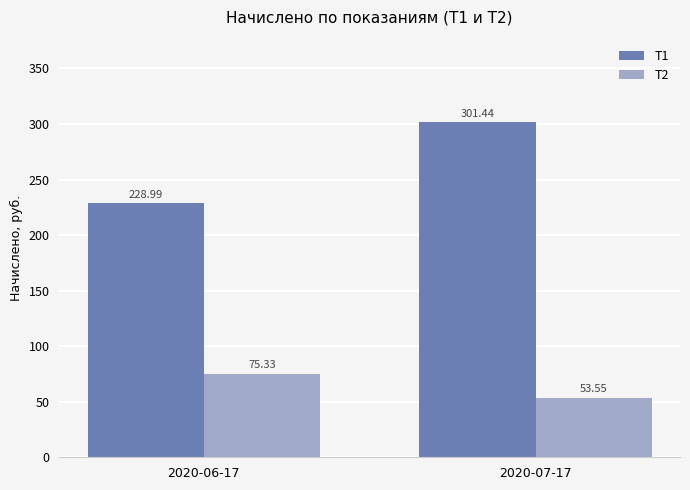

True or false: T1 has a value of 378.4 at 2020-06-17.

False